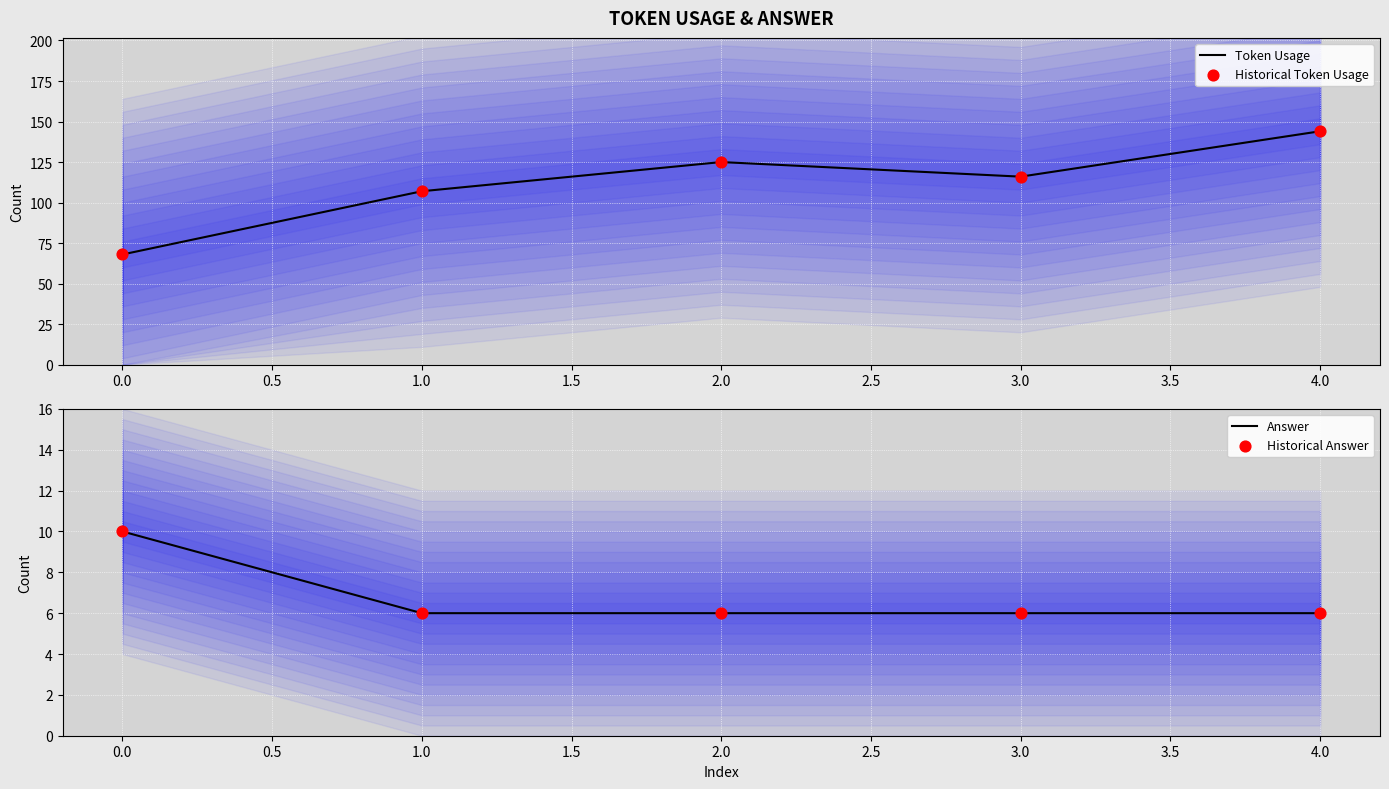

At how many categories does at least one series exceed 110?

3